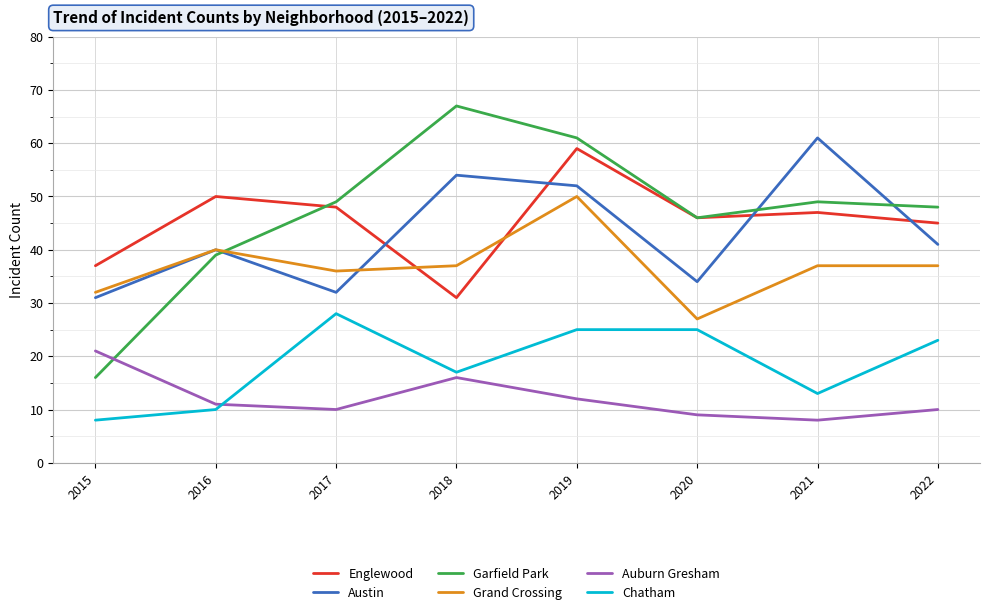

What are all the series names shown in the legend?

Englewood, Austin, Garfield Park, Grand Crossing, Auburn Gresham, Chatham